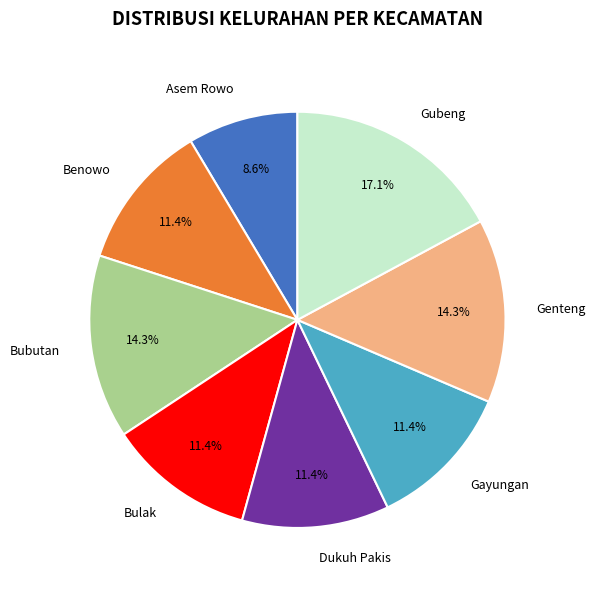

What percentage is the Asem Rowo slice, to the nearest percent?

9%